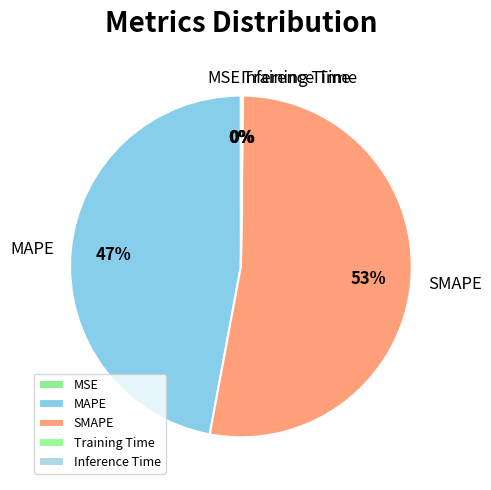

Which slice represents more than half of the pie?

SMAPE